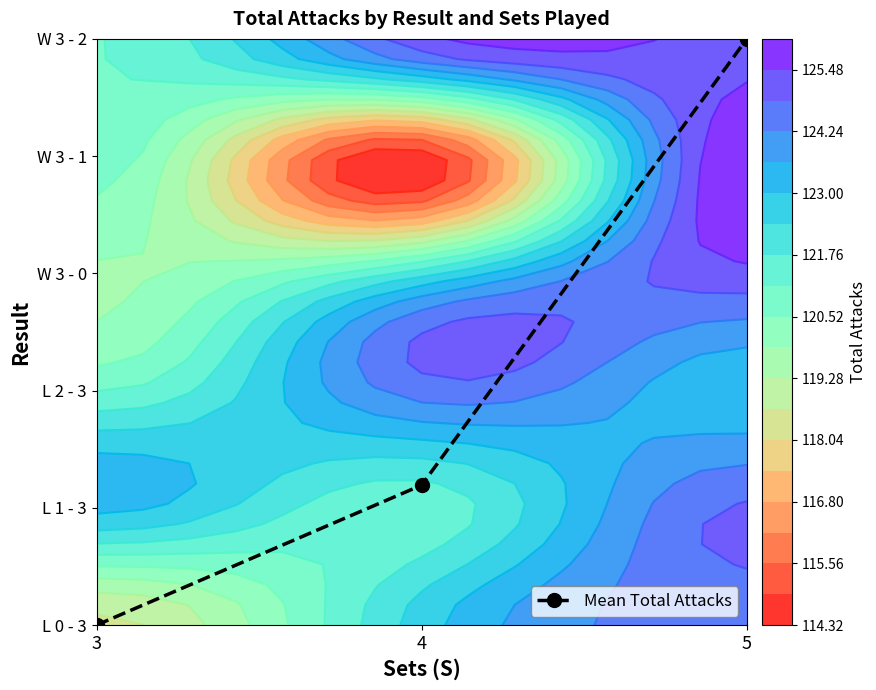

Reading right to left, extract all data points from this chart.

5=5.0	4=1.2	3=0.0